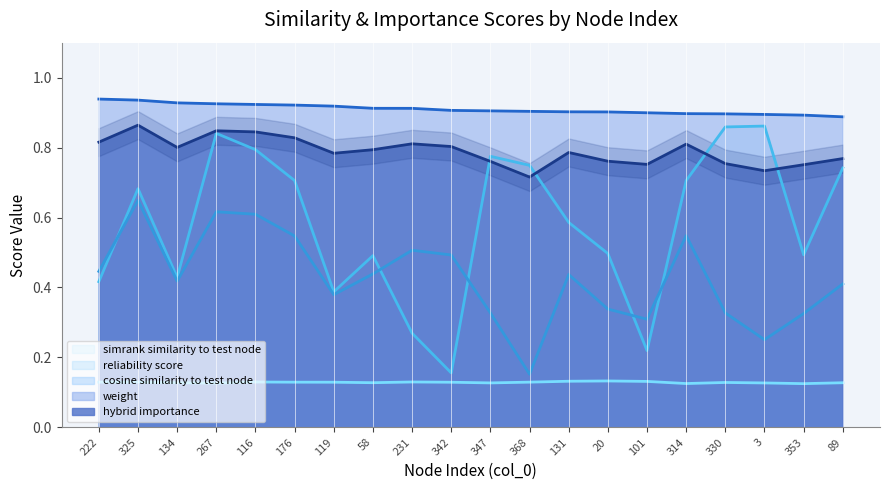

Reading right to left, list all the values displayed in this chart.

weight: 0.9	0.9	0.9	0.9	0.9	0.9	0.9	0.9	0.9	0.9	0.9	0.9	0.9	0.9	0.9	0.9	0.9	0.9	0.9	0.9
simrank_similarity_to_test_node: 0.1	0.1	0.1	0.1	0.1	0.1	0.1	0.1	0.1	0.1	0.1	0.1	0.1	0.1	0.1	0.1	0.1	0.1	0.1	0.1
cosine_similarity_to_test_node: 0.4	0.3	0.3	0.3	0.5	0.3	0.3	0.4	0.2	0.3	0.5	0.5	0.4	0.4	0.5	0.6	0.6	0.4	0.6	0.4
hybrid_importance: 0.8	0.8	0.7	0.8	0.8	0.8	0.8	0.8	0.7	0.8	0.8	0.8	0.8	0.8	0.8	0.8	0.8	0.8	0.9	0.8
reliability_score: 0.7	0.5	0.9	0.9	0.7	0.2	0.5	0.6	0.7	0.8	0.2	0.3	0.5	0.4	0.7	0.8	0.8	0.4	0.7	0.4